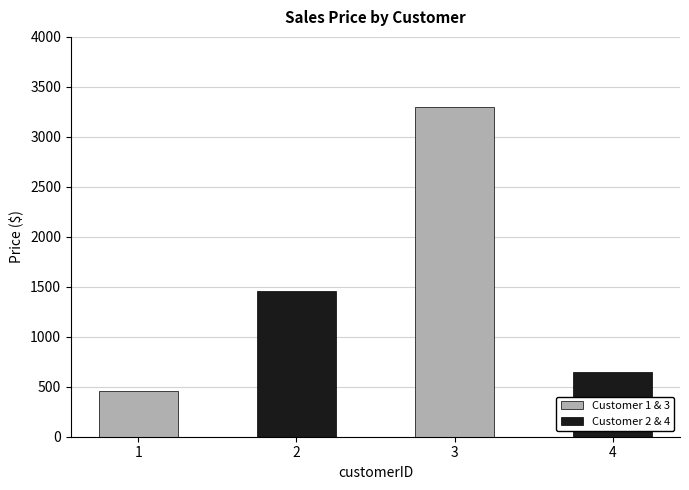

Reading left to right, list all the values displayed in this chart.

1=459.0	2=1459.0	3=3300.0	4=649.0